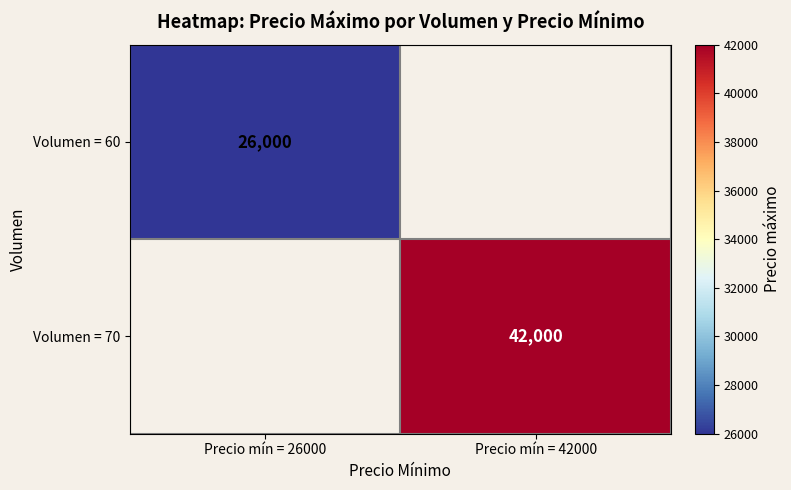

Is it true that Volumen = 70 equals 59290 at Precio mín = 42000?

False